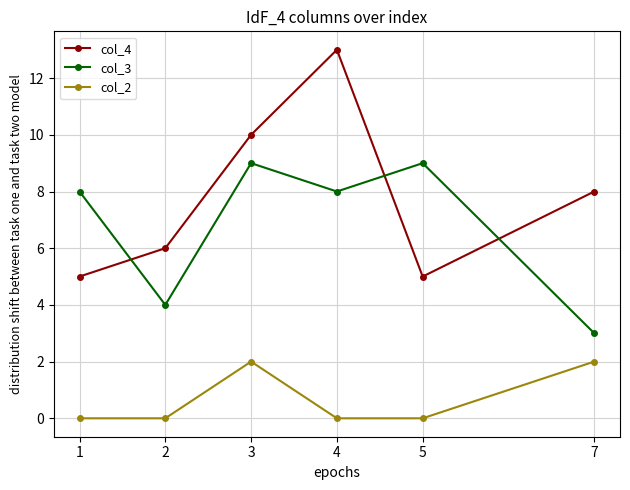

What is the spread (max minus min) of values at 1?

8